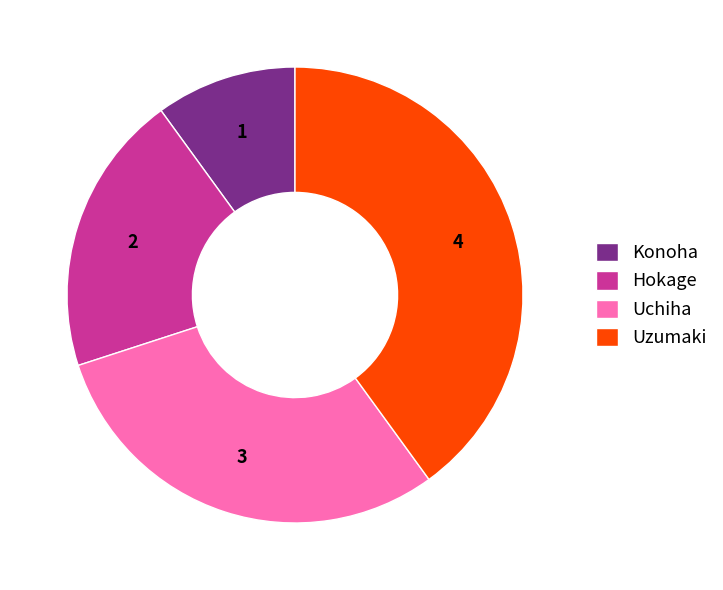

Combined, do Uzumaki and Uchiha account for over 50%?

Yes